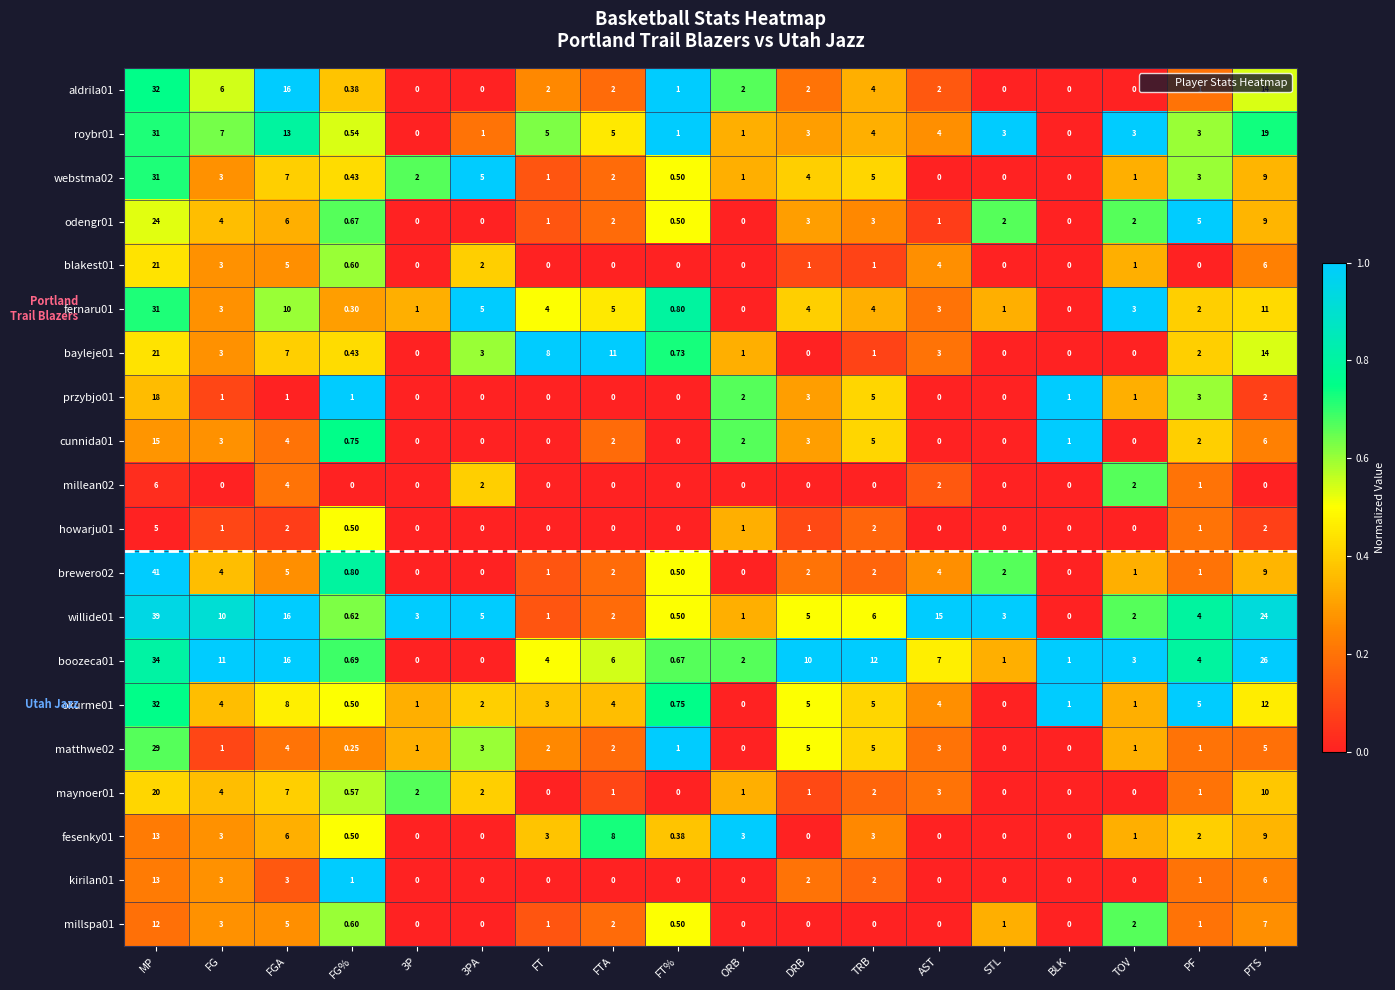

At how many categories does at least one series exceed 0?

18